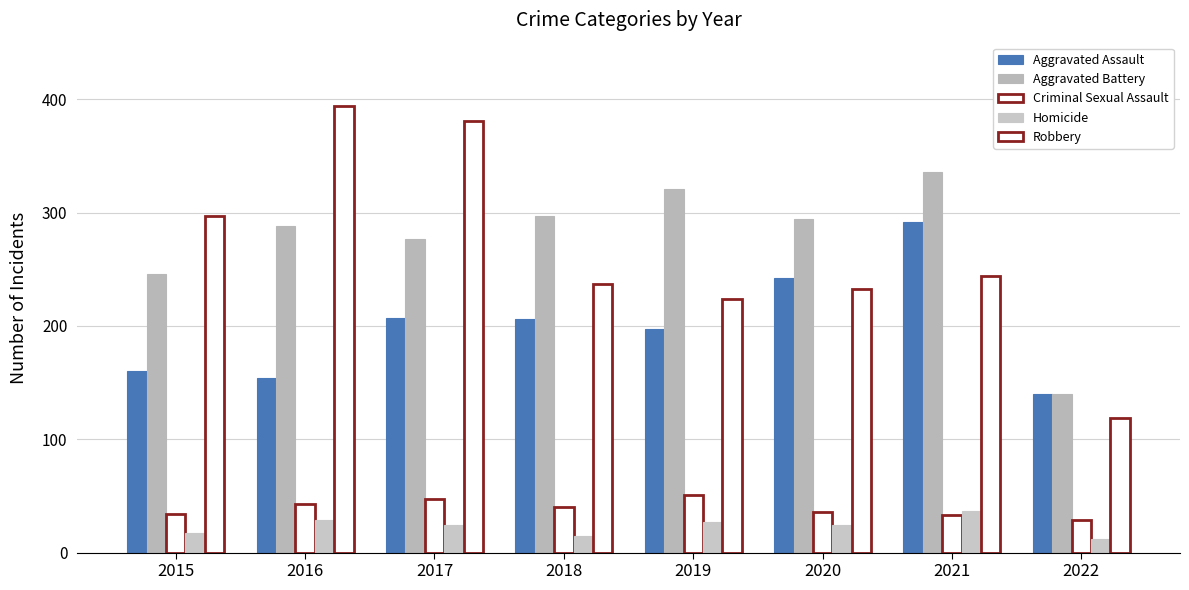

True or false: Criminal Sexual Assault has a value of 29 at 2022.

True